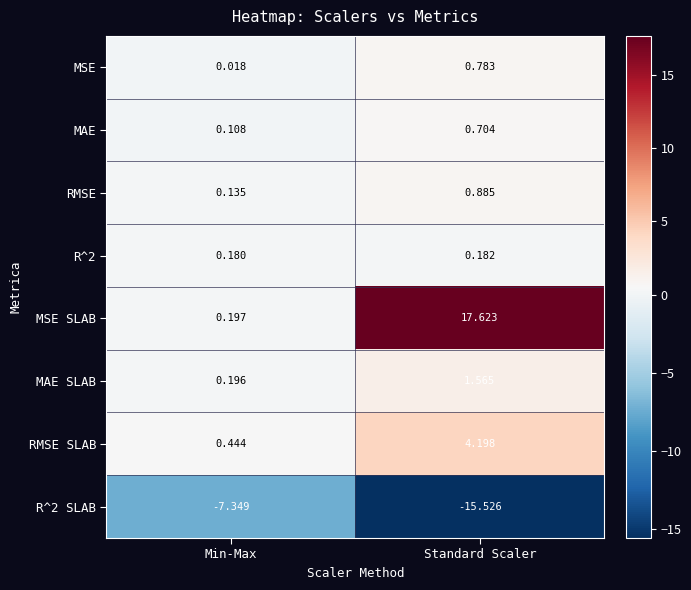

Which category has the lowest value across all series?

Standard Scaler